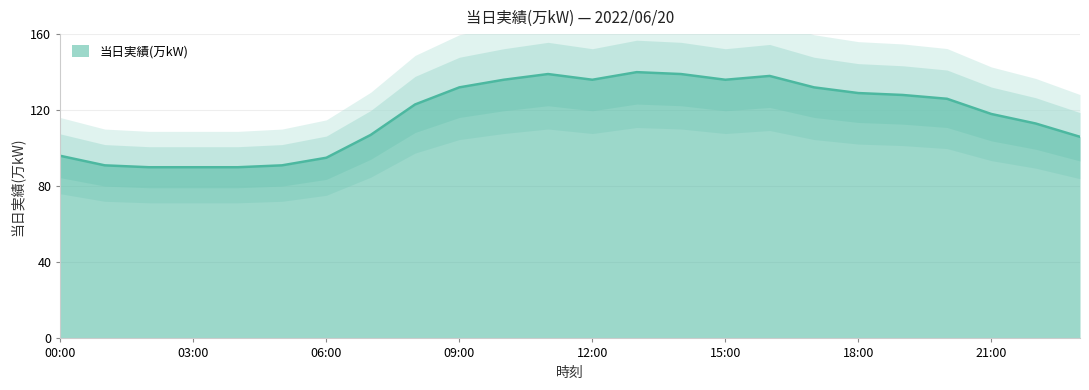

Reading left to right, extract all data points from this chart.

96	91	90	90	90	91	95	107	123	132	136	139	136	140	139	136	138	132	129	128	126	118	113	106